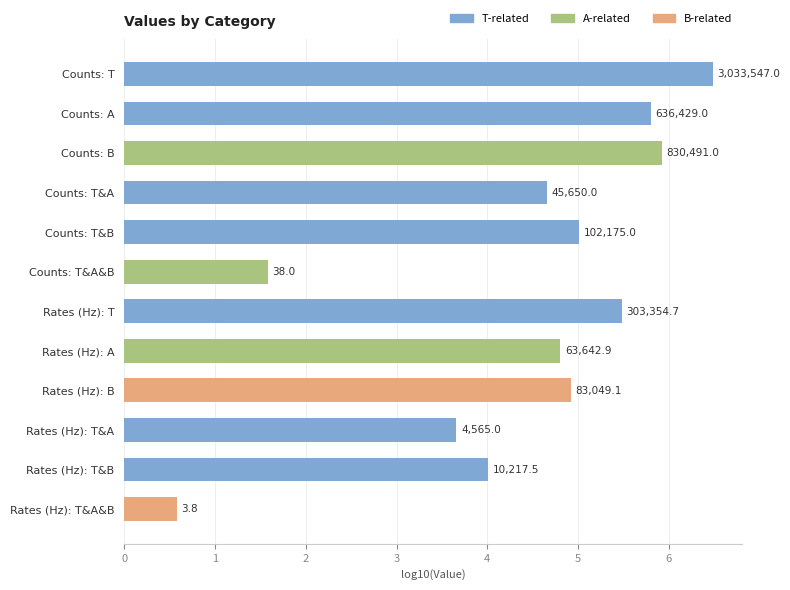

What is the difference between the second highest and minimum values?

5.3